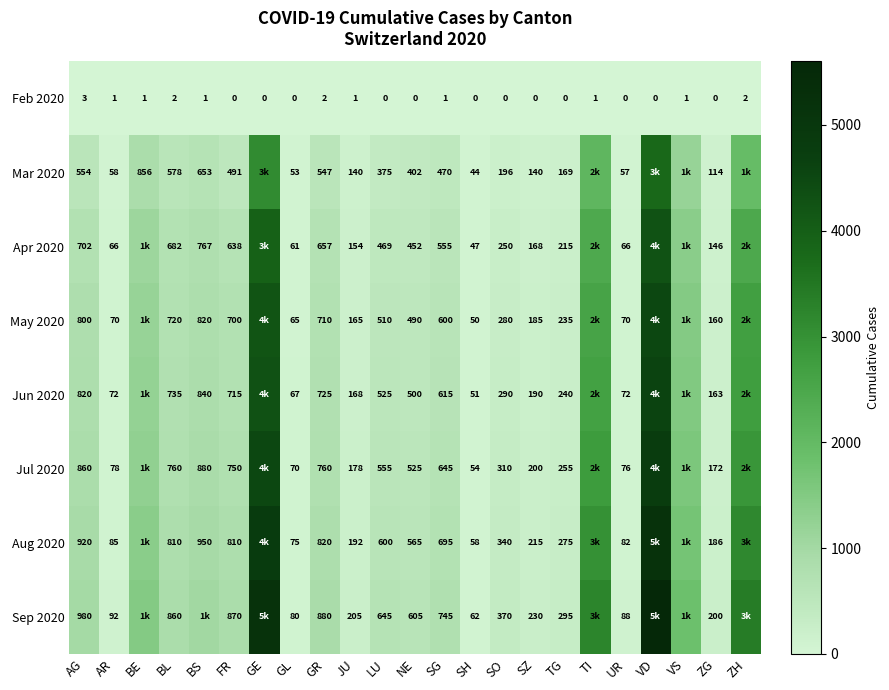

The value of Jul 2020 at TG is 255. True or false?

True